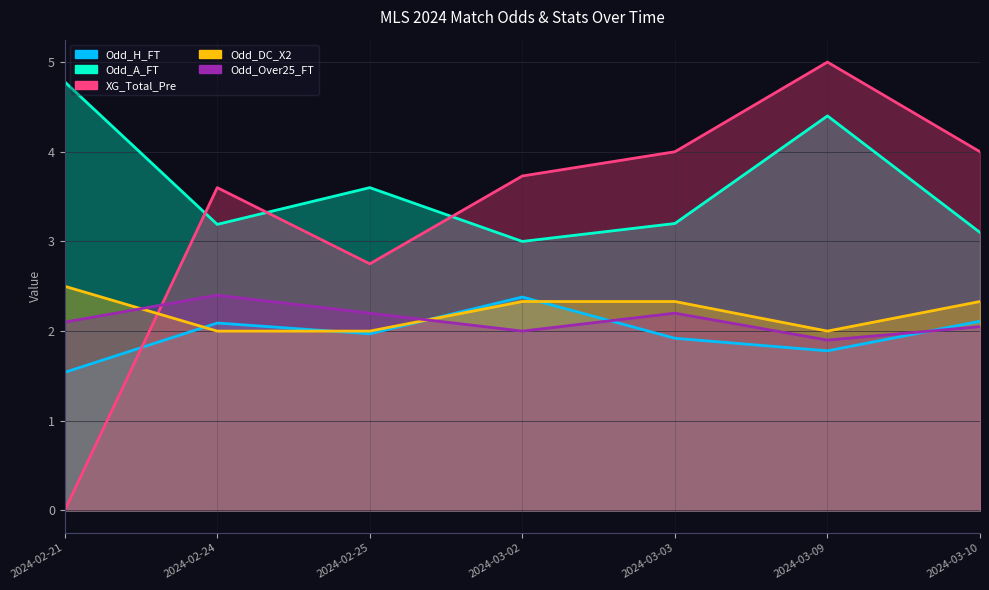

Which series has the largest range (max minus min)?

XG_Total_Pre